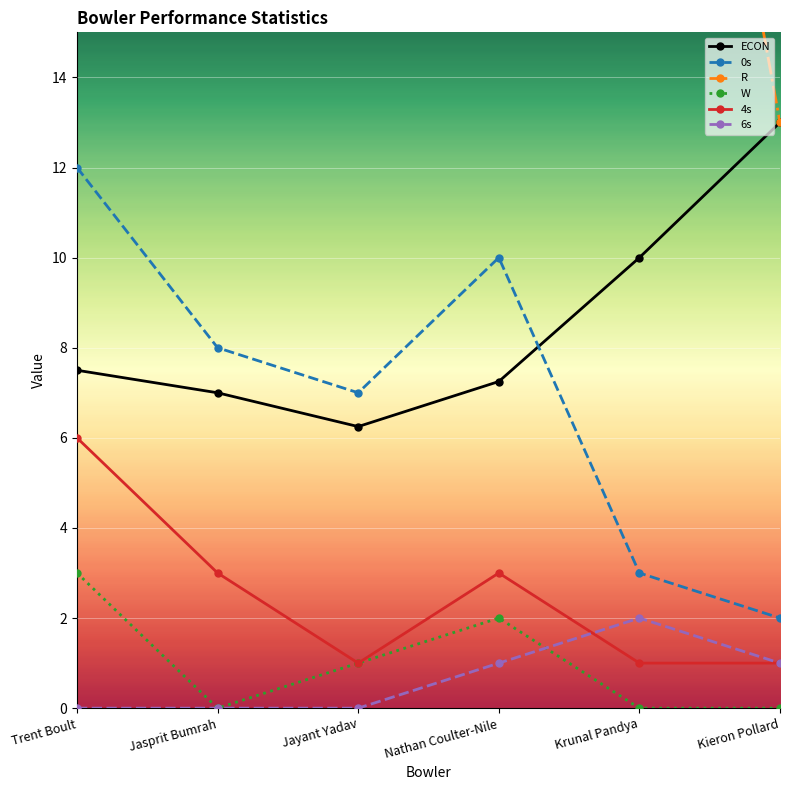

Is the value of 0s at Jayant Yadav greater than the value of R at Krunal Pandya?

No